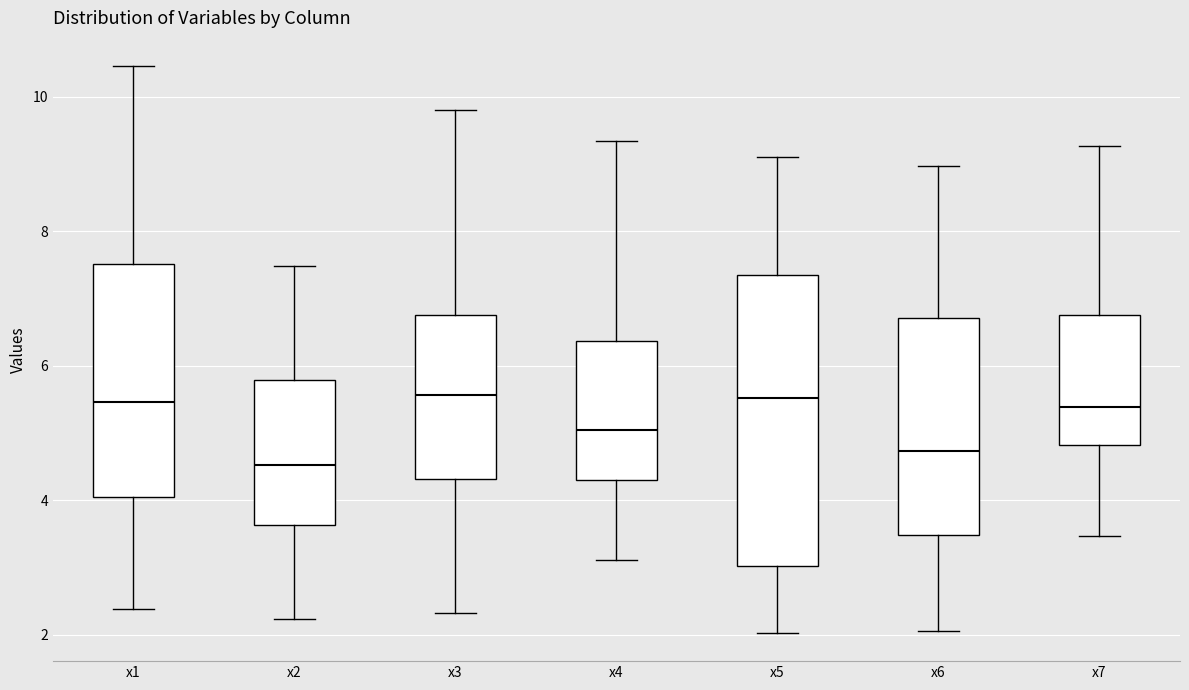

Where does the lower whisker of the box for x7 end on the y-axis? The values are not printed on the chart, so give them approximately, as read against the axis.

3.4